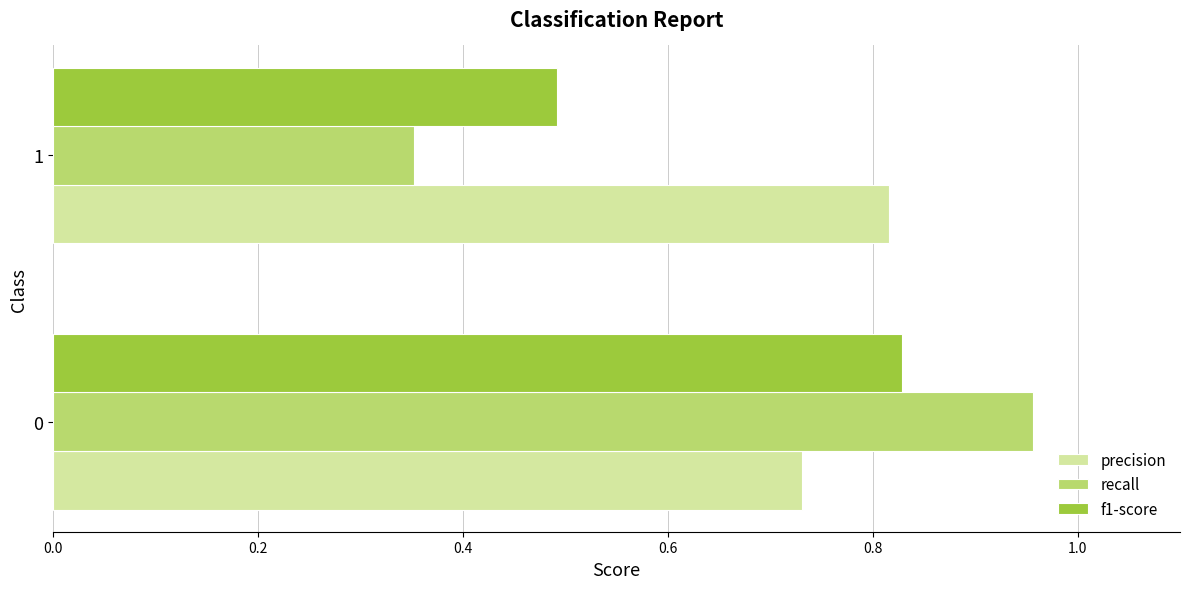

What is the sum of all f1-score values?

1.3